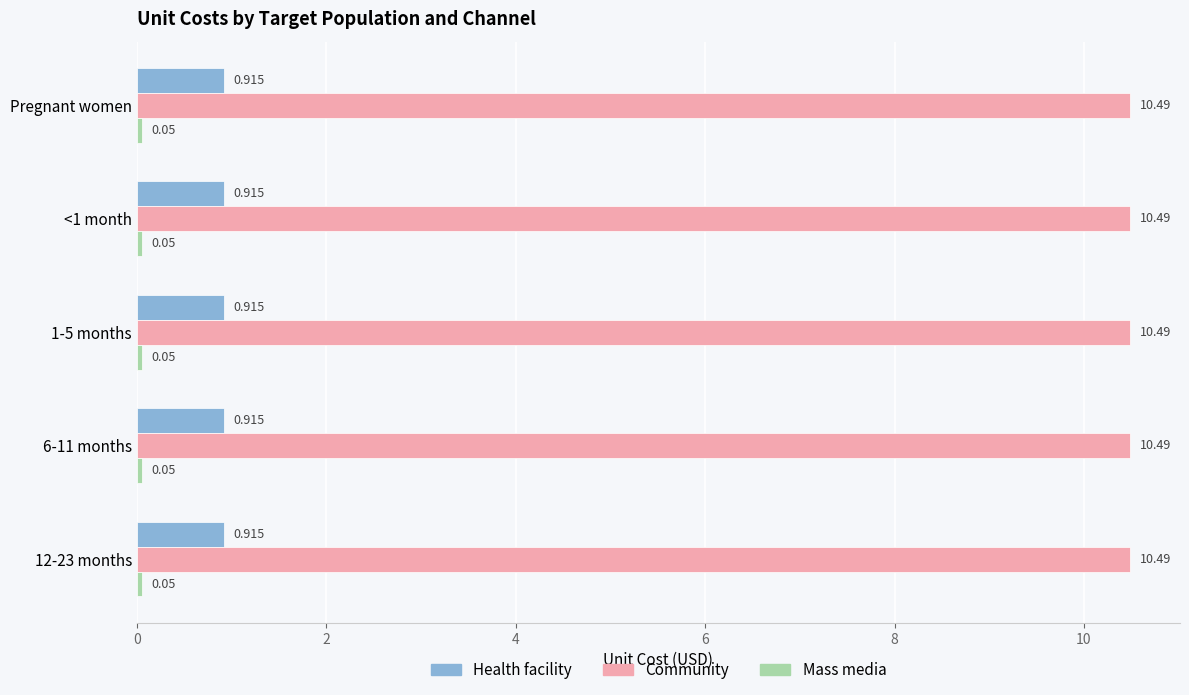

At which category is the sum across all series the highest?

Pregnant women